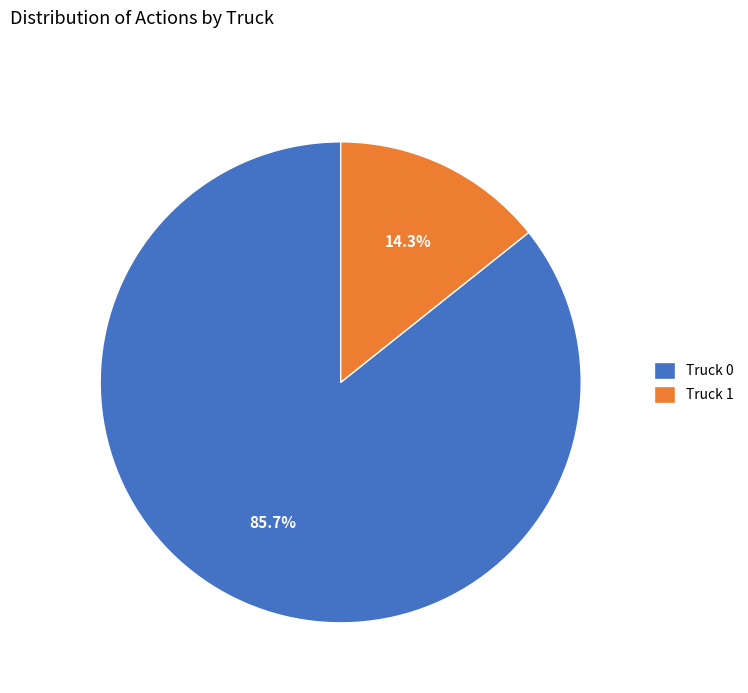

To the nearest percent, what is the average slice percentage?

50%